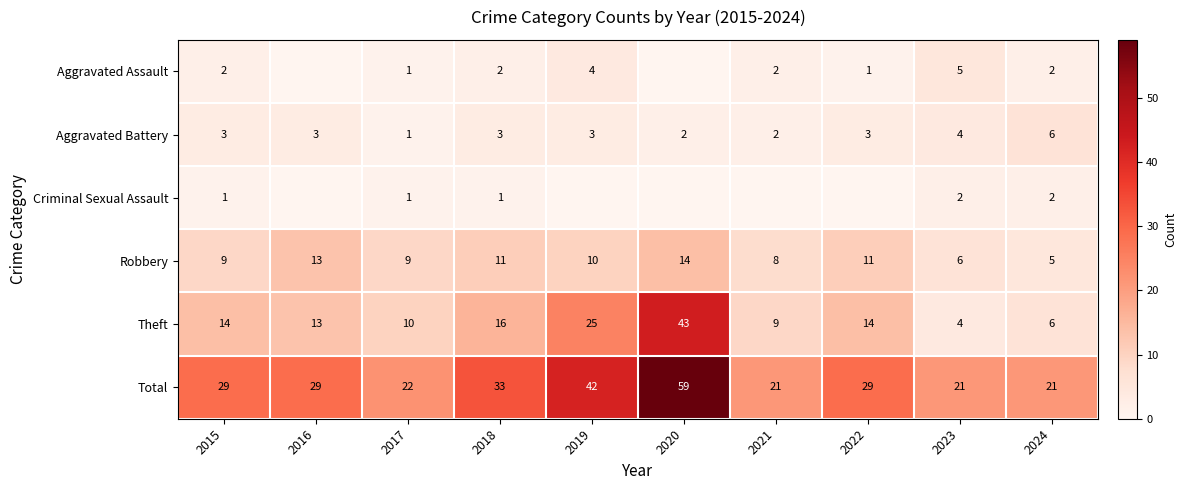

The Total series shows 71 at 2019. True or false?

False